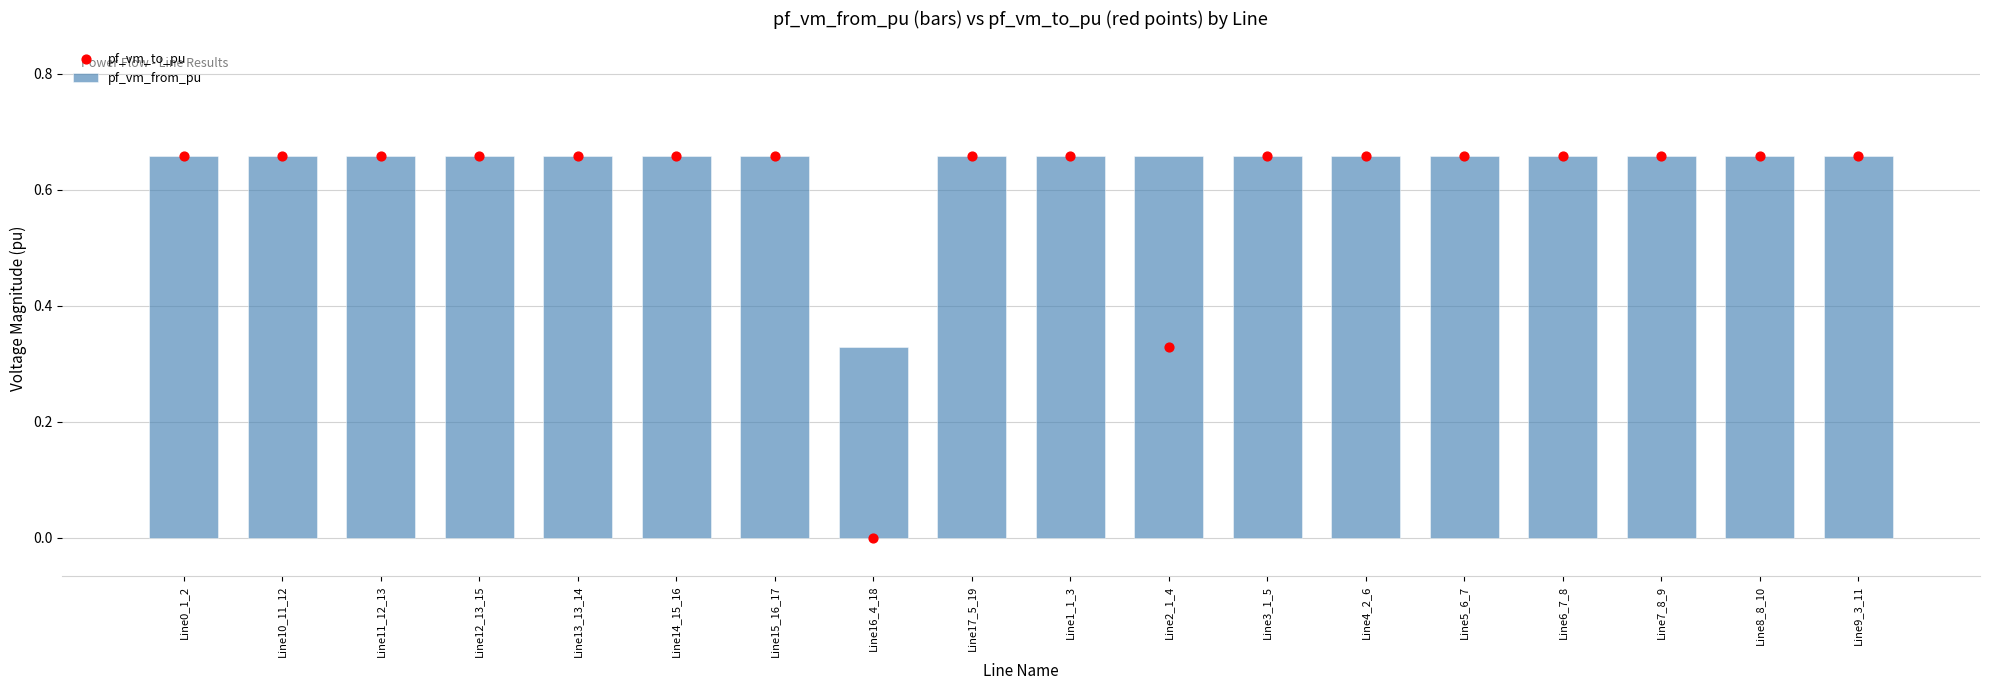

At which category is the sum across all series the highest?

Line15_16_17